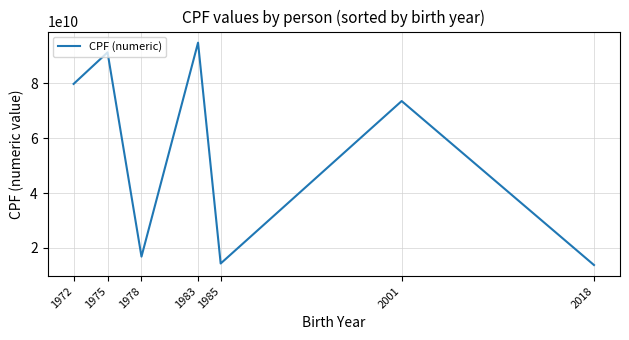

How many lines are shown in the chart?

1